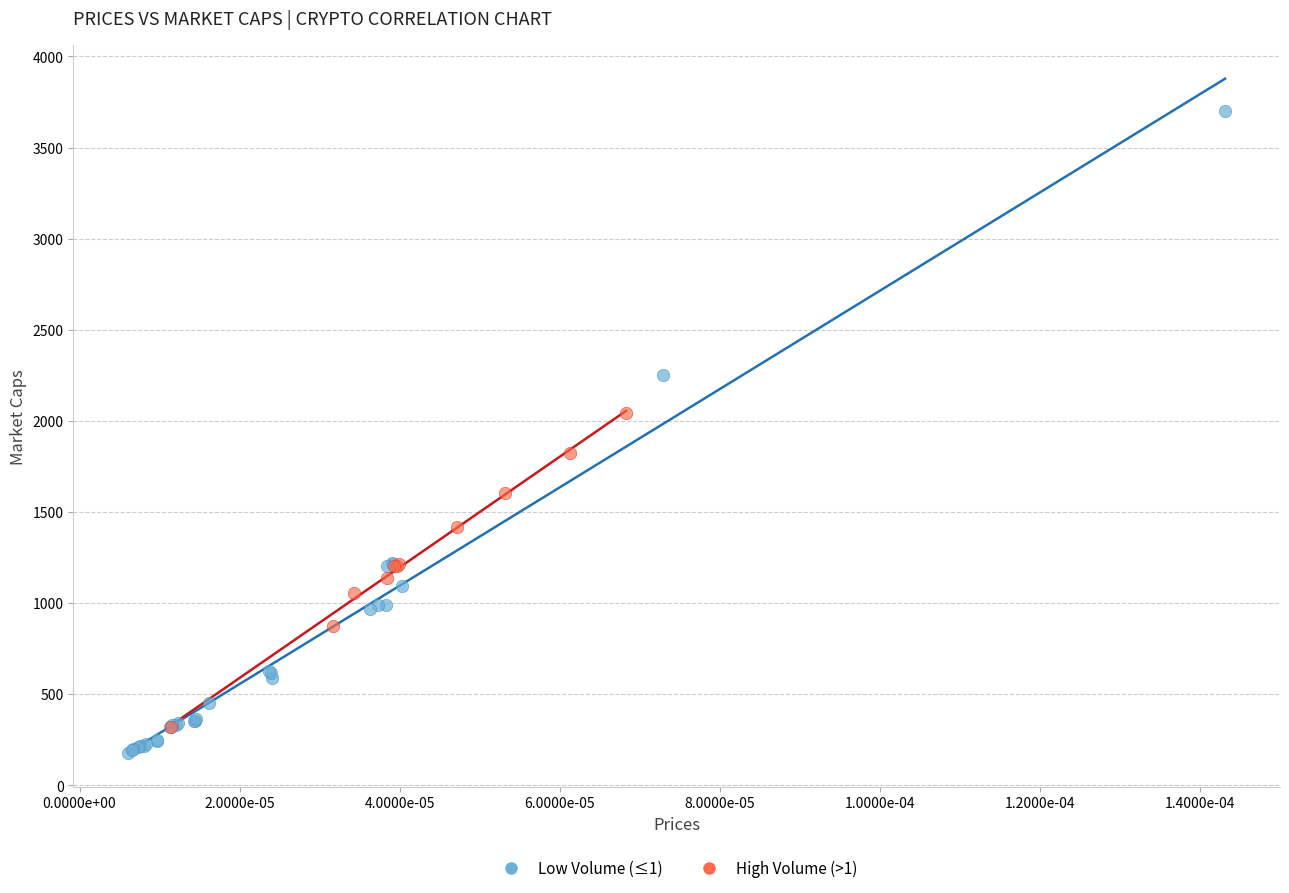

Which series has the largest Y range (max minus min)?

Low Volume (≤1)